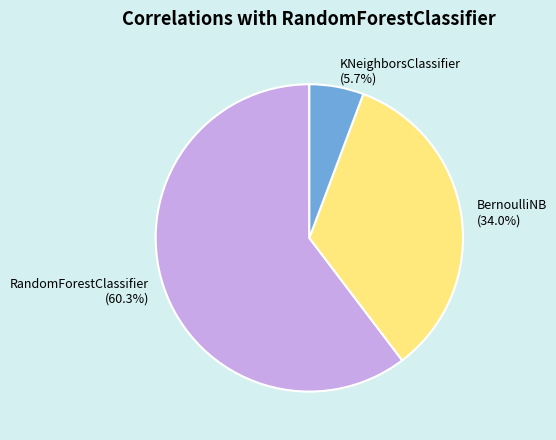

How many segments does this pie chart have?

3